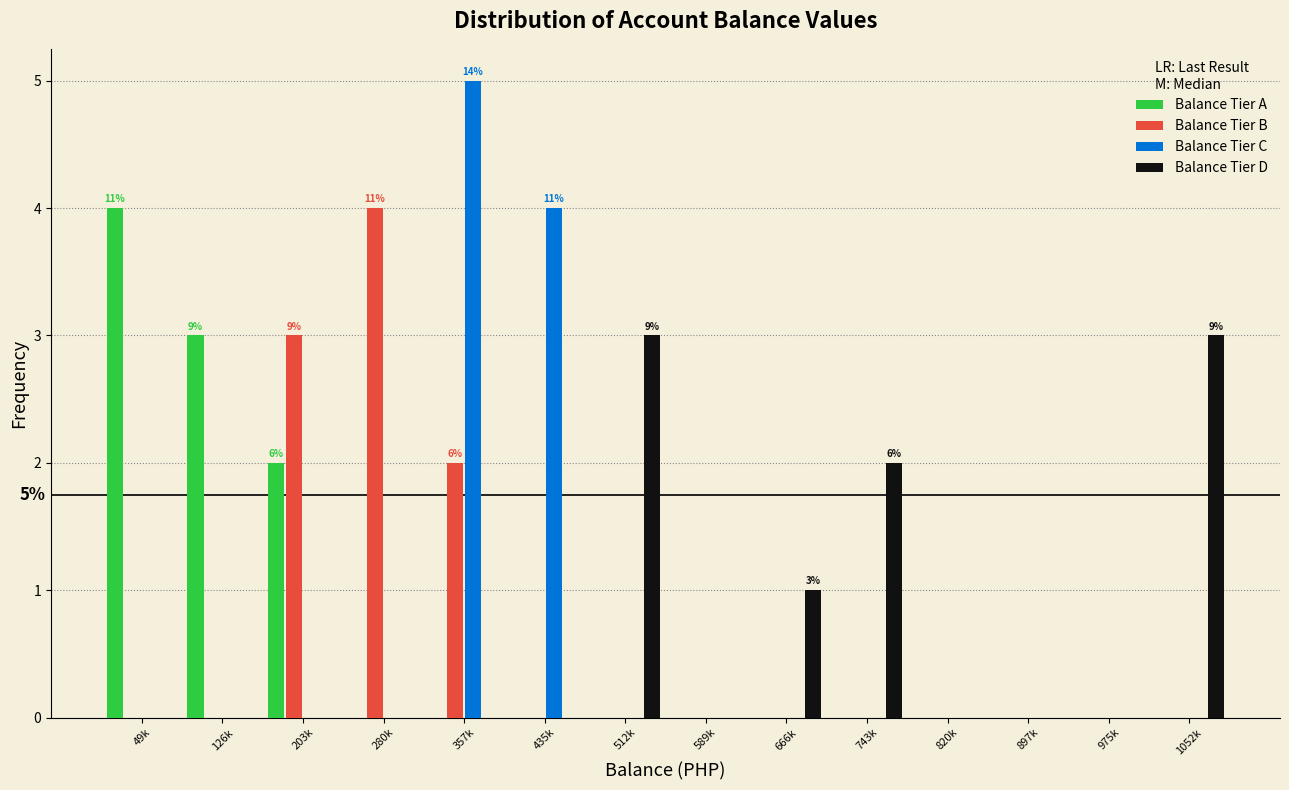

Is it true that Balance Tier A equals 0 at 897k?

True